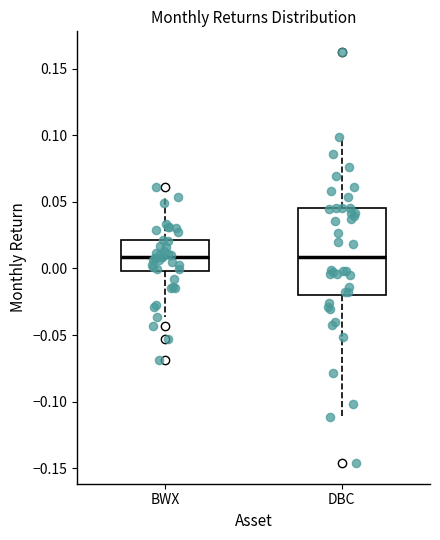

Reading left to right, transcribe this box plot: for each box, give where its median line is, the range the box spans, and where its two whiskers end, as read against the y-axis. The values are not printed on the chart, so give them approximately, as read against the axis.

BWX: median 0.010, box 0.000 to 0.020, whiskers -0.035 to 0.055
DBC: median 0.010, box -0.020 to 0.045, whiskers -0.110 to 0.100